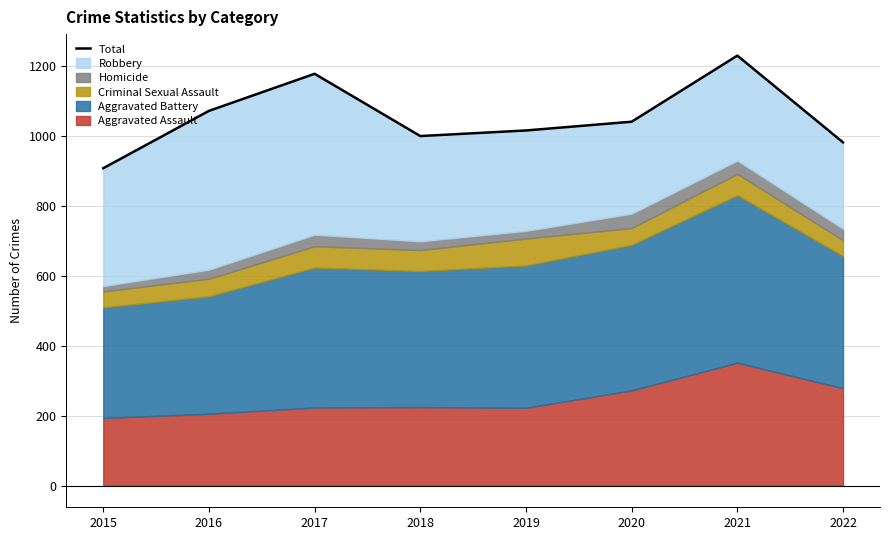

List the labels in order of value, largest first.

2021, 2017, 2016, 2020, 2019, 2018, 2022, 2015